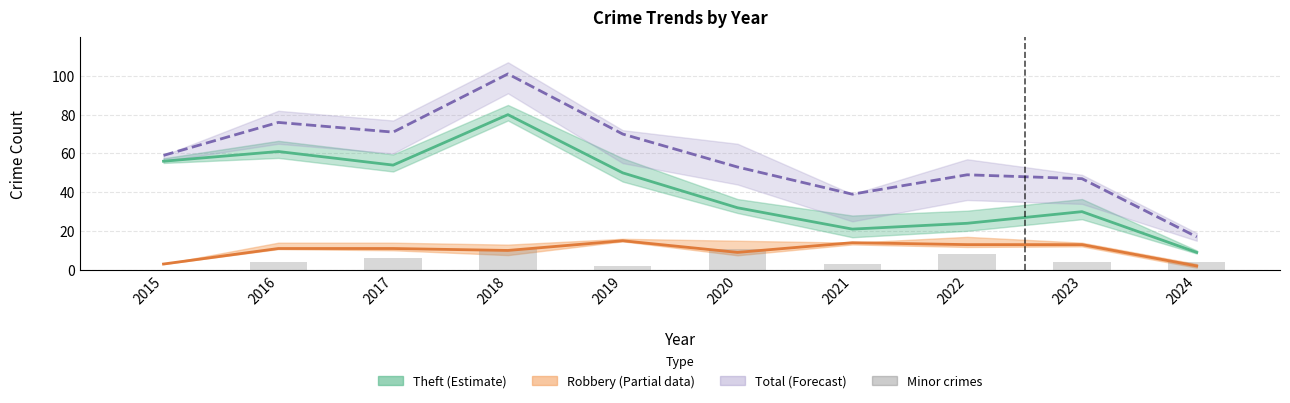

Which series has the widest spread of values?

Total